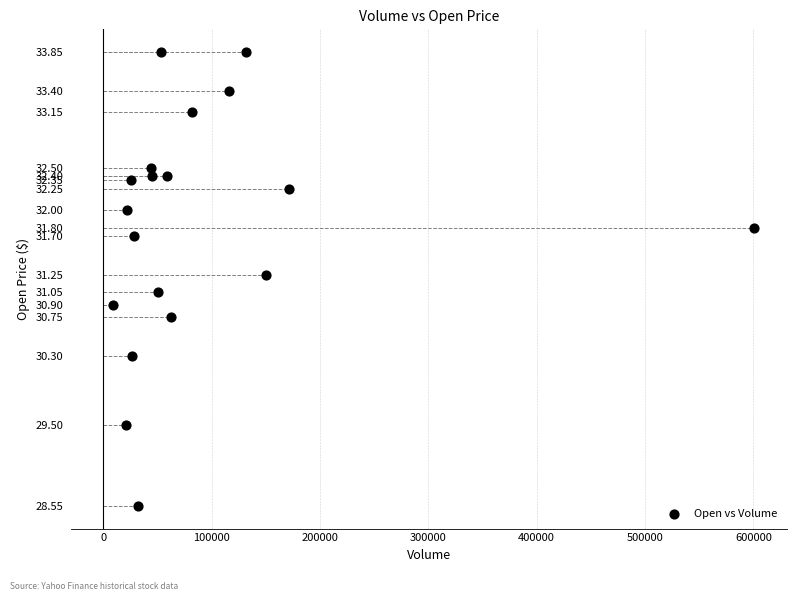

What is the range of Y values (max minus min)?

5.3